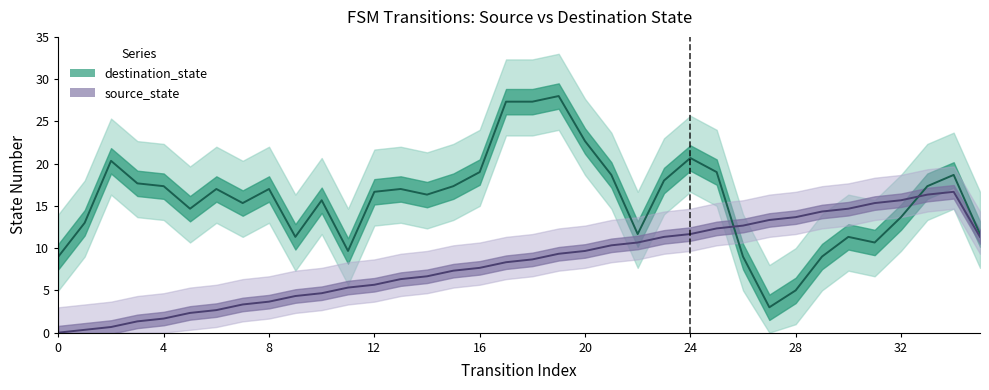

List the series in order of their peak value, highest first.

destination_state, source_state